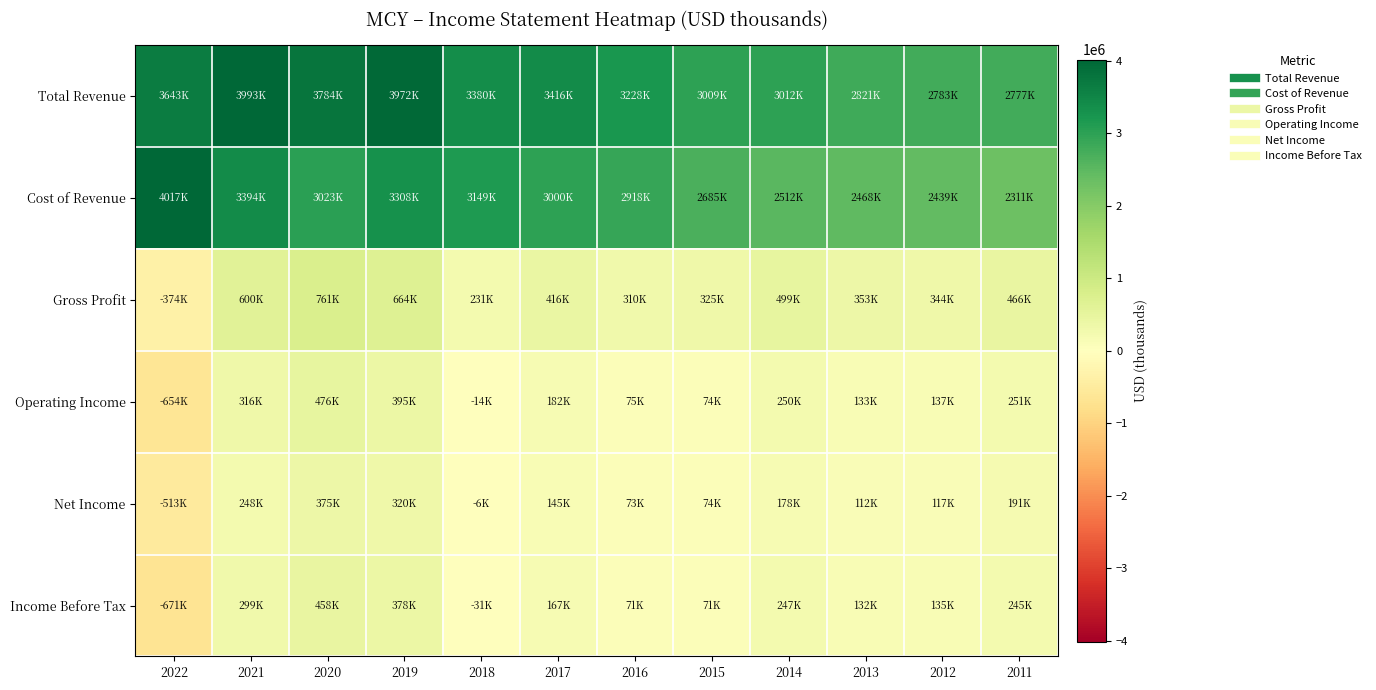

What is the difference between the highest and lowest values at 2018?

3410600